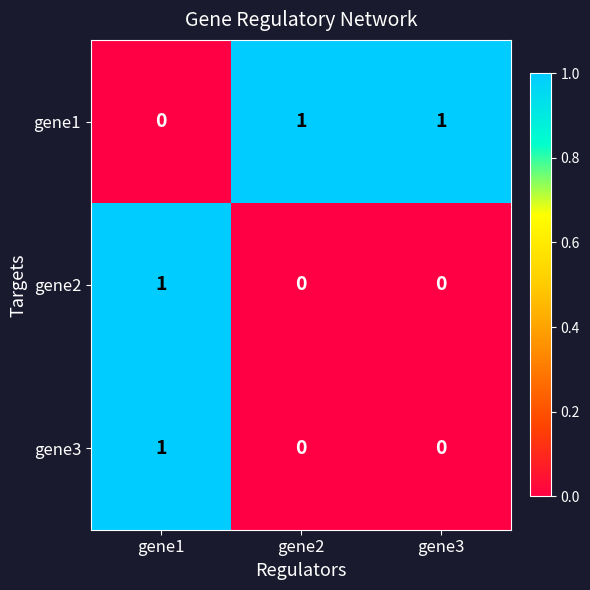

At how many categories does at least one series exceed 0?

3